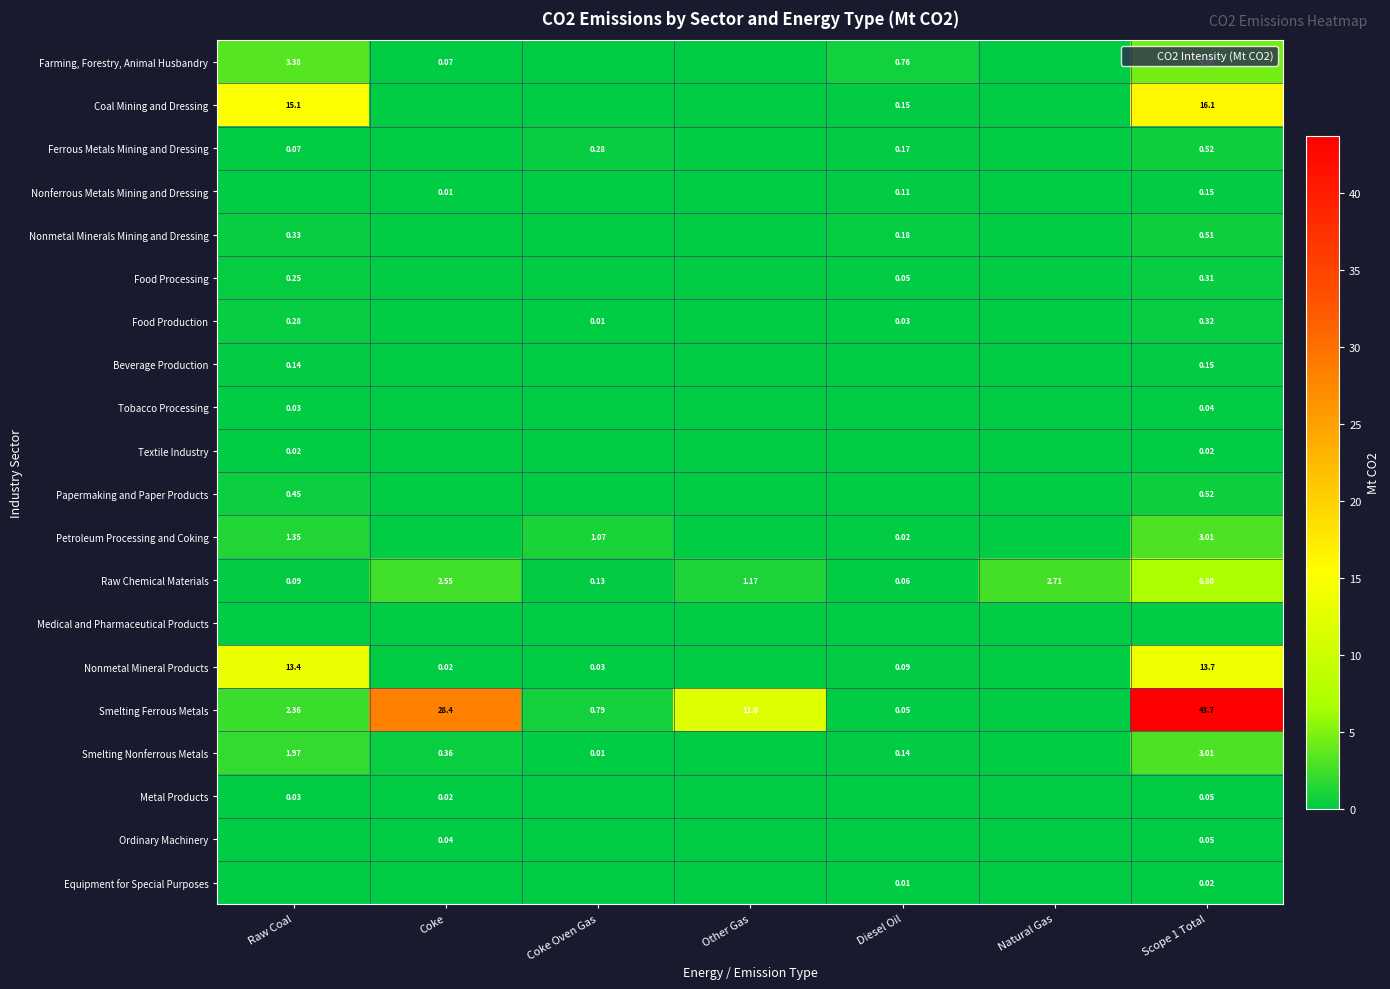

What is the difference between the highest and lowest values at Raw Coal?

15.1